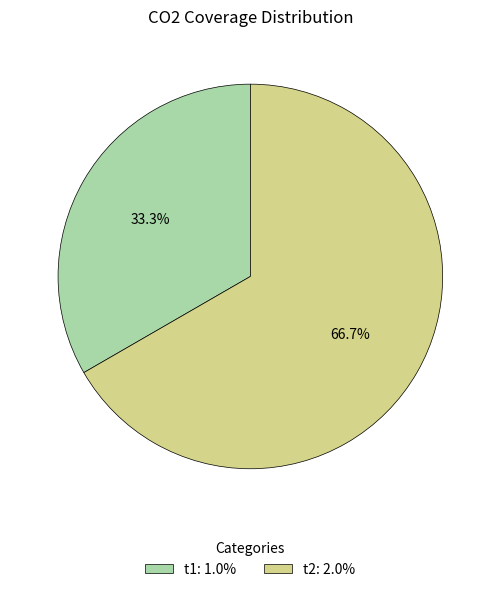

The t1 slice represents 33% of the pie. True or false?

True